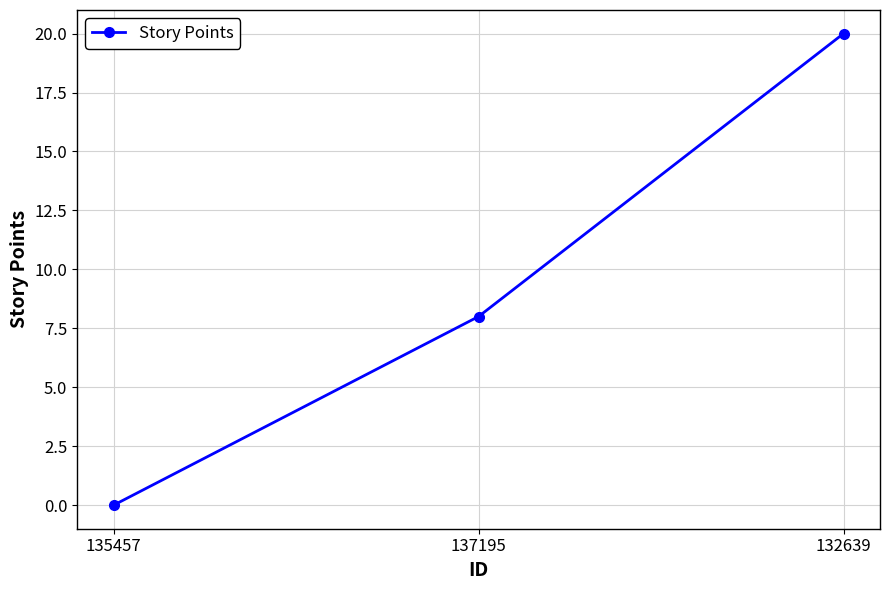

List the labels in order of value, smallest first.

135457, 137195, 132639